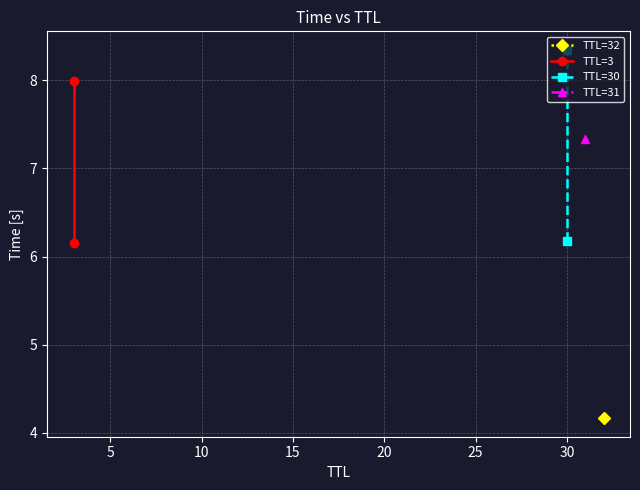

What is the lowest value of the TTL=30 series?

6.2